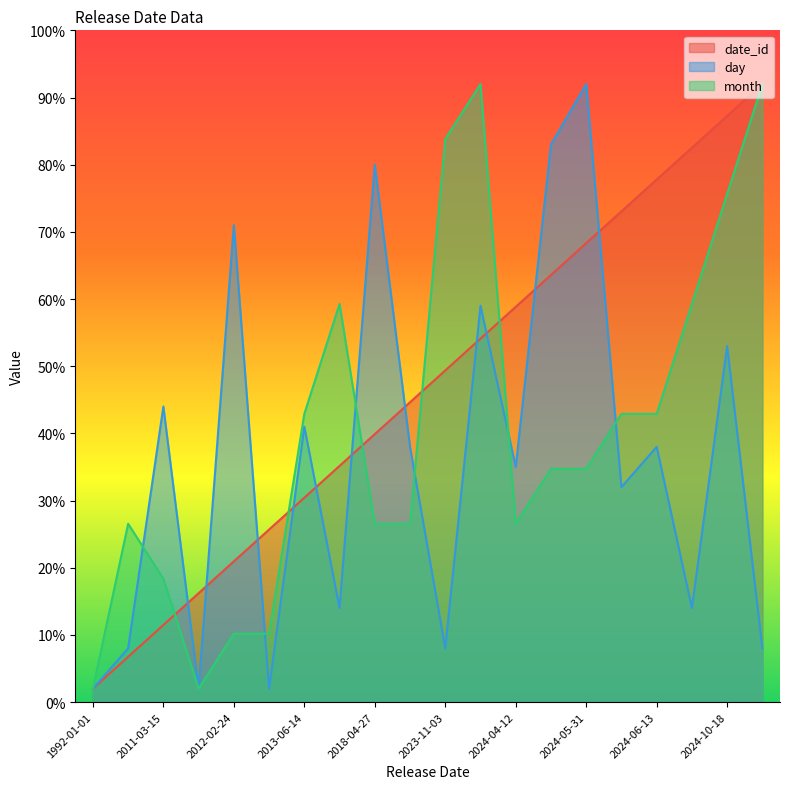

The value of day at 2001-04-03 is 8.0. True or false?

True